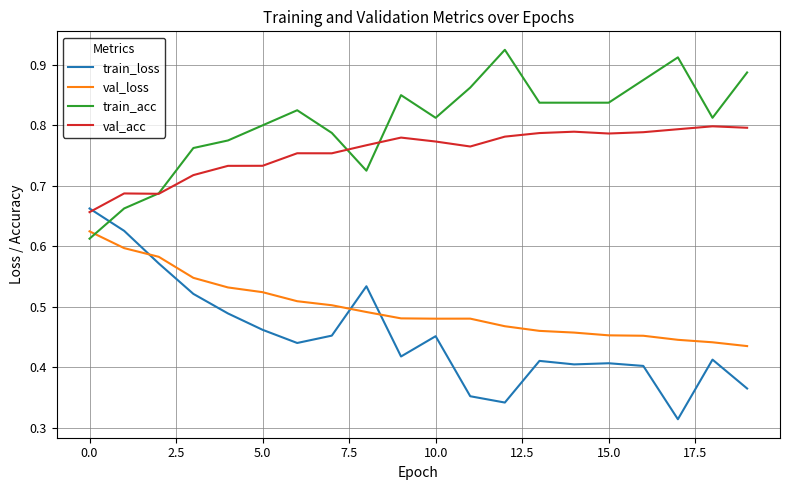

True or false: train_loss and val_loss intersect in this chart.

True